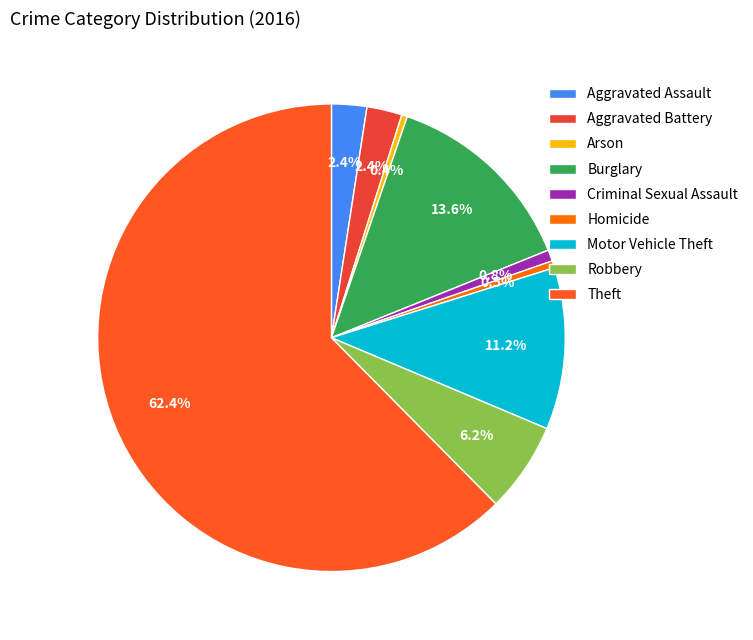

Rank the categories by value from lowest to highest.

Arson, Homicide, Criminal Sexual Assault, Aggravated Assault, Aggravated Battery, Robbery, Motor Vehicle Theft, Burglary, Theft